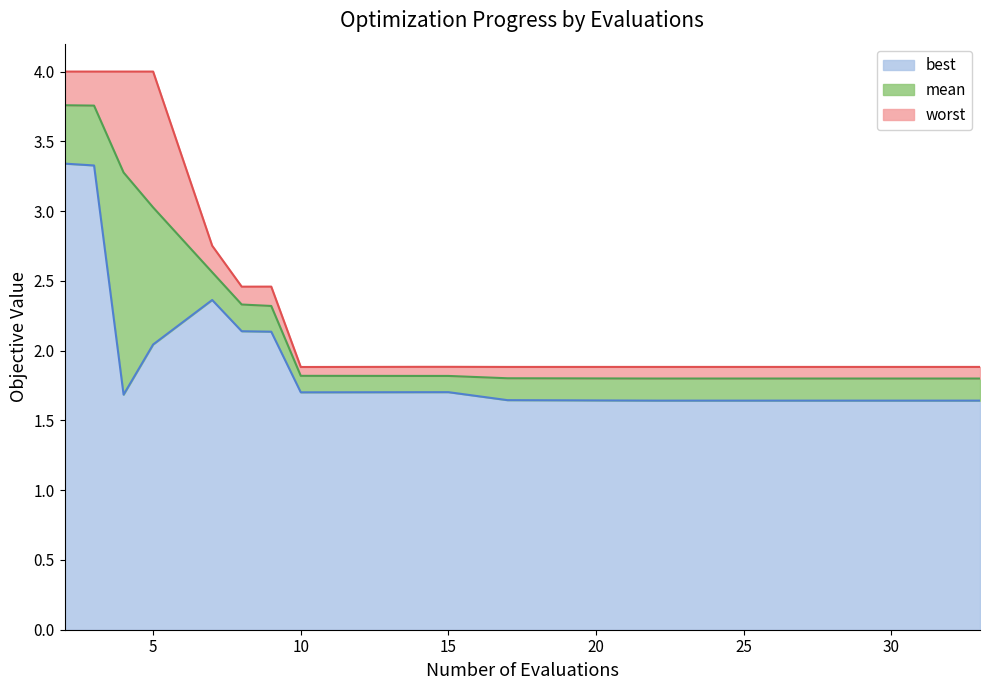

What is the average value of the best series?

1.9